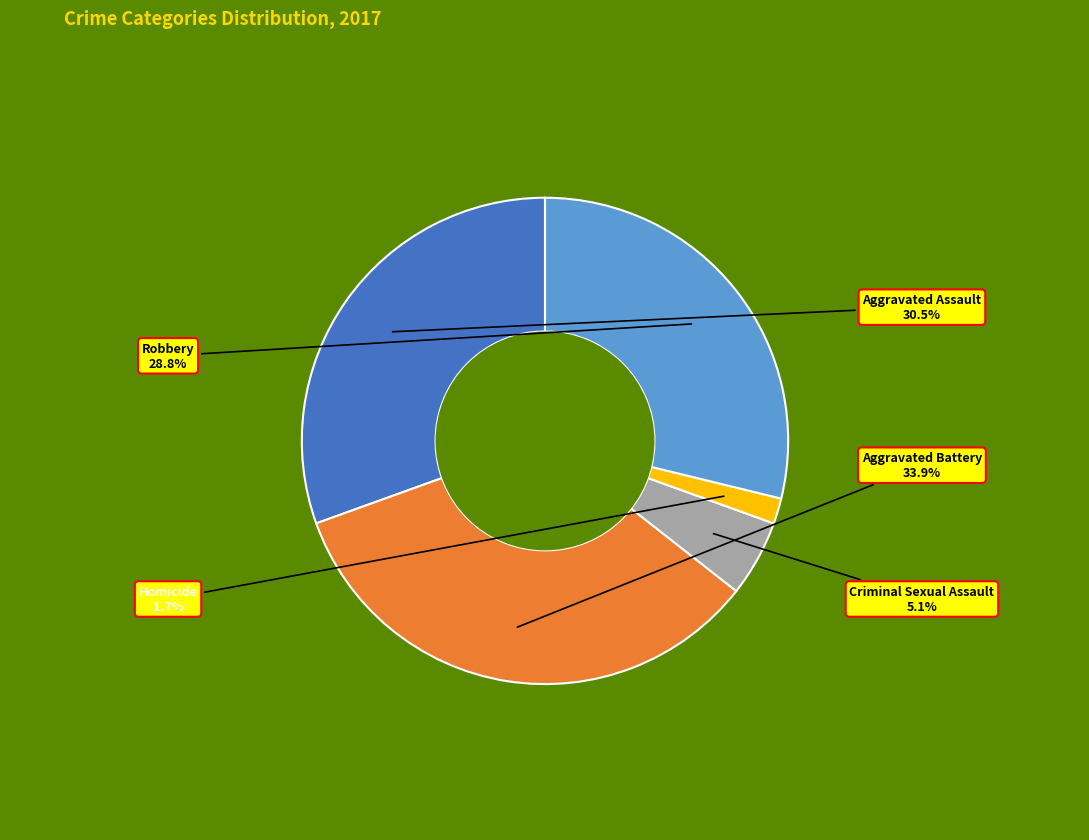

How many segments does this pie chart have?

5